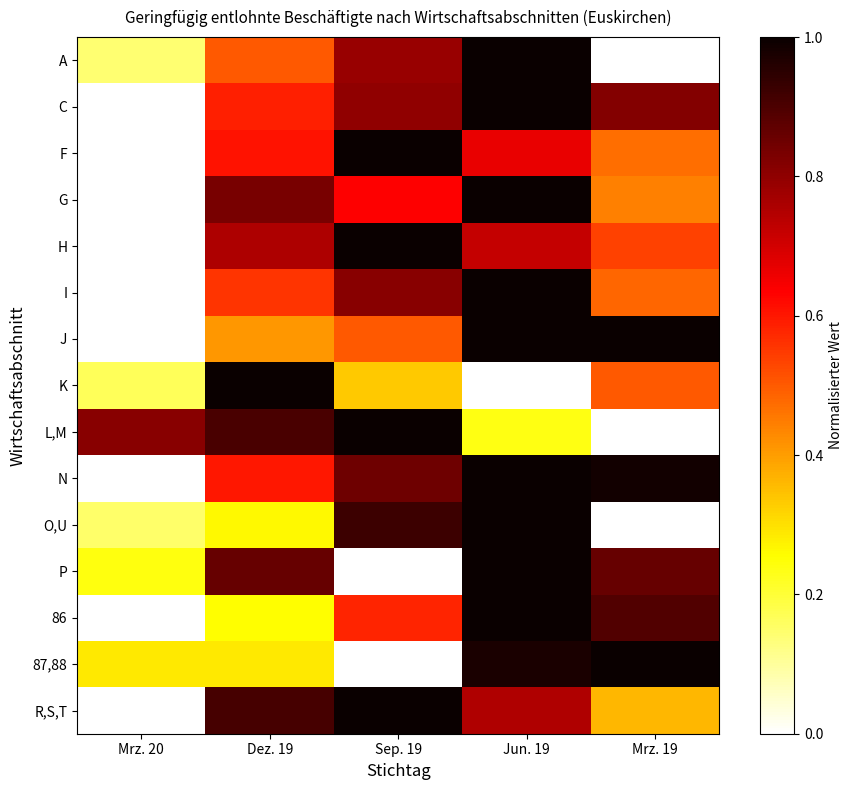

Reading left to right, extract all data points from this chart.

A: Mrz. 20=0.1	Dez. 19=0.5	Sep. 19=0.8	Jun. 19=1.0	Mrz. 19=0.0
C: Mrz. 20=0.0	Dez. 19=0.6	Sep. 19=0.8	Jun. 19=1.0	Mrz. 19=0.8
F: Mrz. 20=0.0	Dez. 19=0.6	Sep. 19=1.0	Jun. 19=0.7	Mrz. 19=0.5
G: Mrz. 20=0.0	Dez. 19=0.8	Sep. 19=0.6	Jun. 19=1.0	Mrz. 19=0.4
H: Mrz. 20=0.0	Dez. 19=0.8	Sep. 19=1.0	Jun. 19=0.7	Mrz. 19=0.5
I: Mrz. 20=0.0	Dez. 19=0.6	Sep. 19=0.8	Jun. 19=1.0	Mrz. 19=0.5
J: Mrz. 20=0.0	Dez. 19=0.4	Sep. 19=0.5	Jun. 19=1.0	Mrz. 19=1.0
K: Mrz. 20=0.2	Dez. 19=1.0	Sep. 19=0.3	Jun. 19=0.0	Mrz. 19=0.5
L,M: Mrz. 20=0.8	Dez. 19=0.9	Sep. 19=1.0	Jun. 19=0.2	Mrz. 19=0.0
N: Mrz. 20=0.0	Dez. 19=0.6	Sep. 19=0.8	Jun. 19=1.0	Mrz. 19=1.0
O,U: Mrz. 20=0.2	Dez. 19=0.3	Sep. 19=0.9	Jun. 19=1.0	Mrz. 19=0.0
P: Mrz. 20=0.2	Dez. 19=0.9	Sep. 19=0.0	Jun. 19=1.0	Mrz. 19=0.9
86: Mrz. 20=0.0	Dez. 19=0.3	Sep. 19=0.6	Jun. 19=1.0	Mrz. 19=0.9
87,88: Mrz. 20=0.3	Dez. 19=0.3	Sep. 19=0.0	Jun. 19=1.0	Mrz. 19=1.0
R,S,T: Mrz. 20=0.0	Dez. 19=0.9	Sep. 19=1.0	Jun. 19=0.8	Mrz. 19=0.4